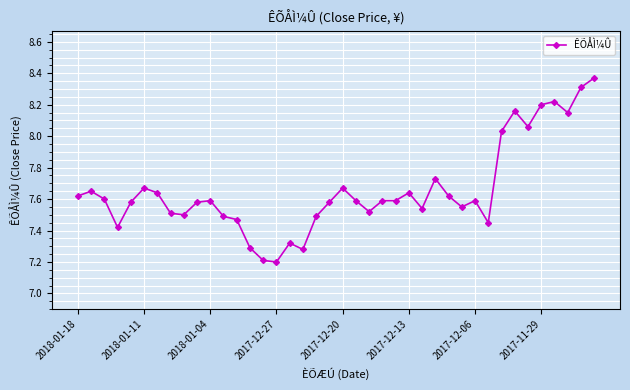

What is the difference between the maximum and second lowest values?

1.2